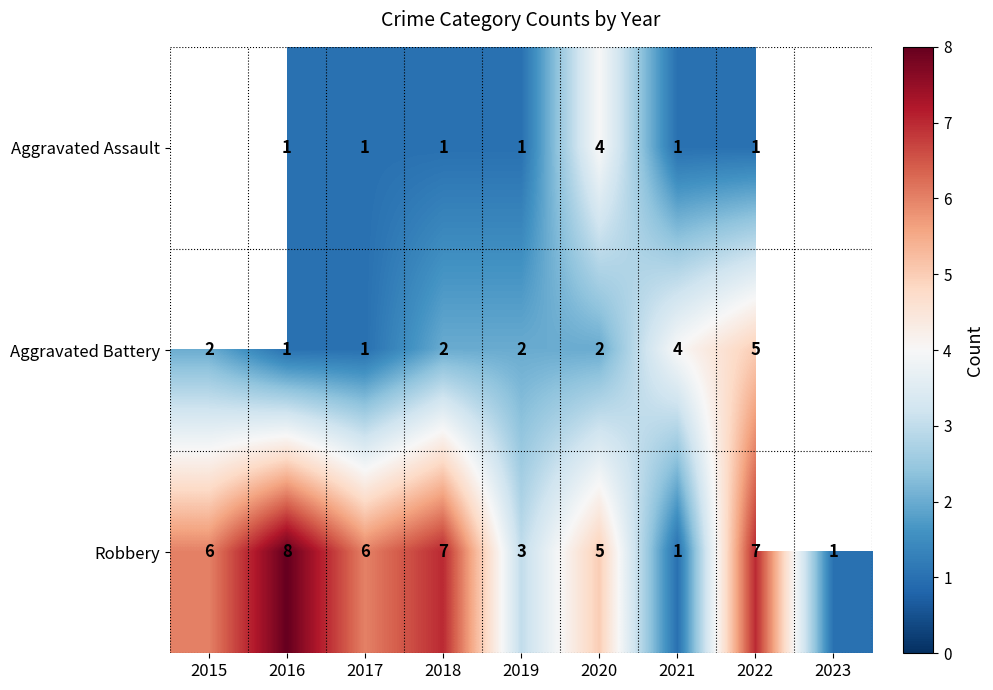

Is it true that Aggravated Battery equals 3.3 at 2015?

False